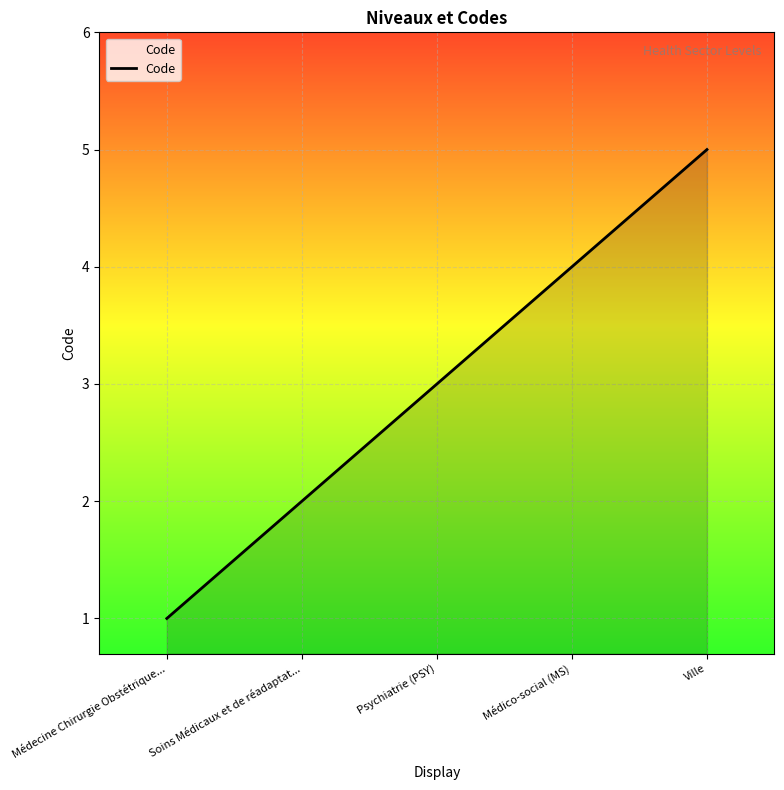

Rank the categories by value from lowest to highest.

Médecine Chirurgie Obstétrique..., Soins Médicaux et de réadaptat..., Psychiatrie (PSY), Médico-social (MS), Ville